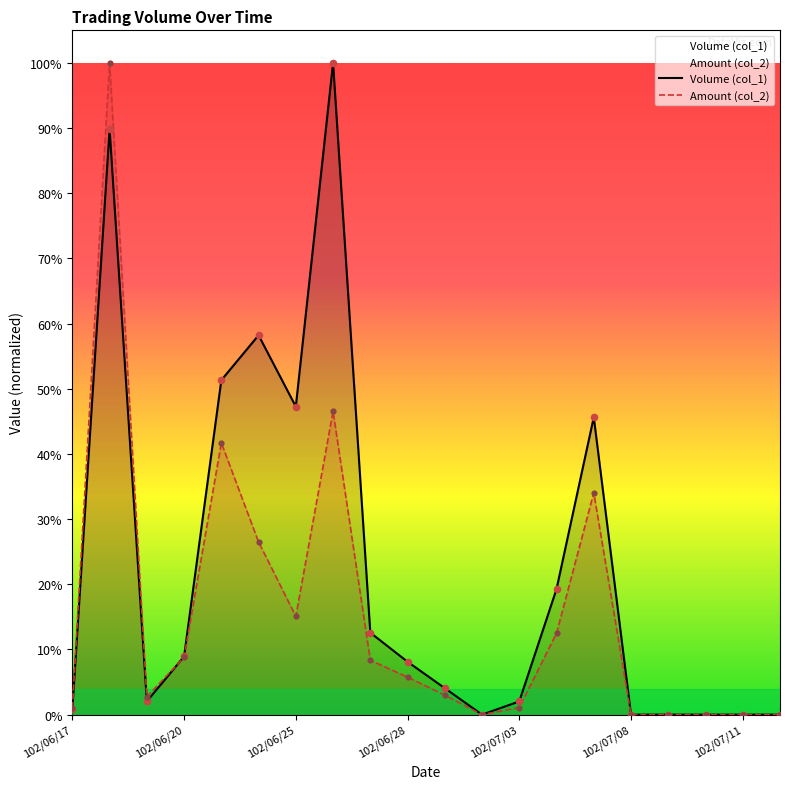

Which series has the largest Y range (max minus min)?

Volume (col_1)